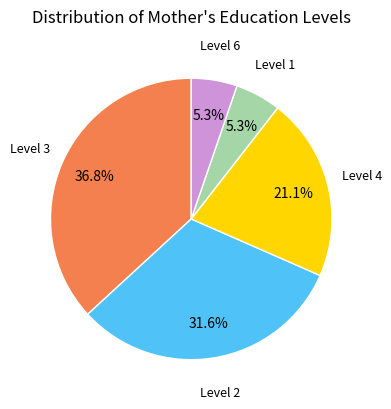

Does any single category account for the majority?

No